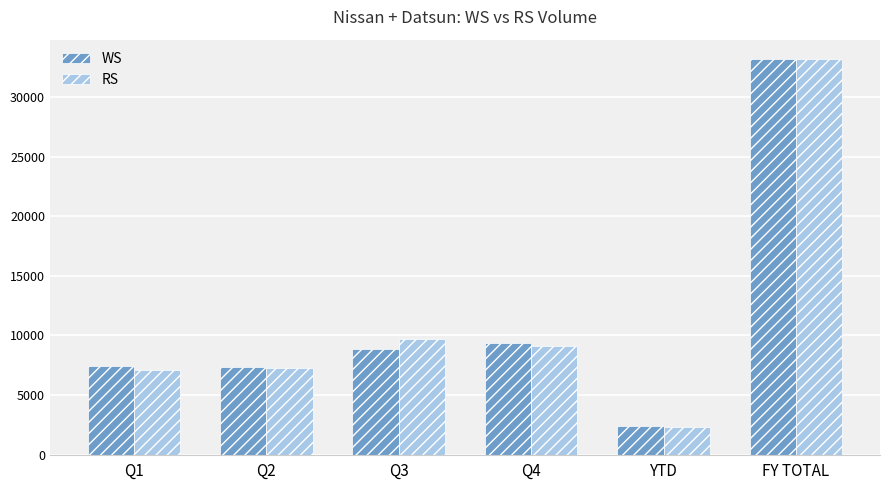

How many series are shown in this chart?

2